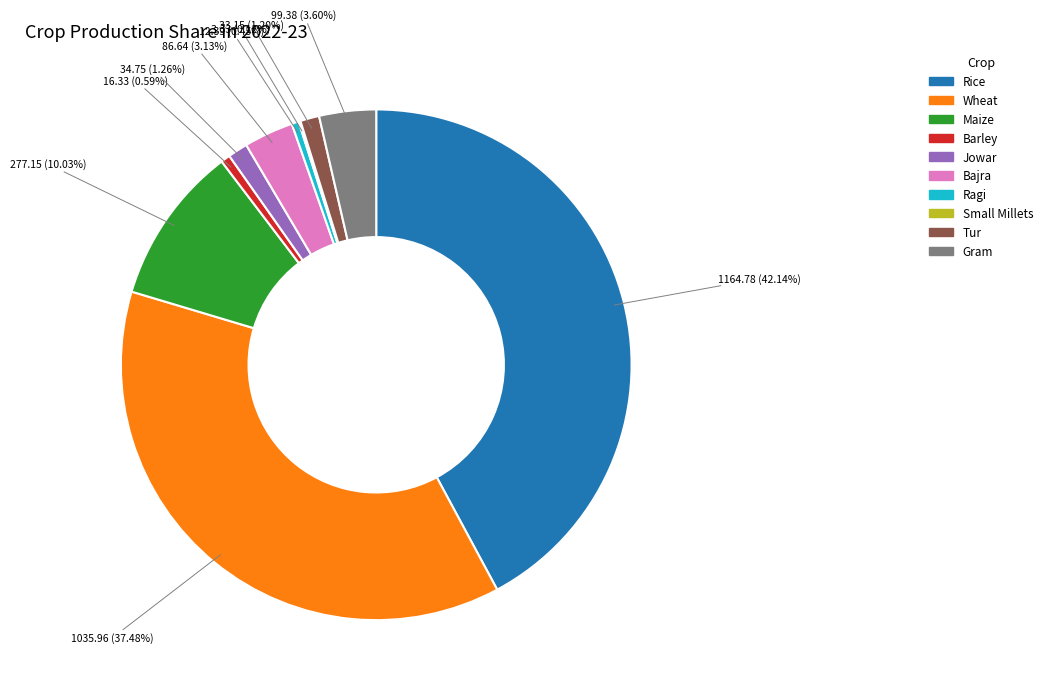

What percentage is the Jowar slice, to the nearest percent?

1%